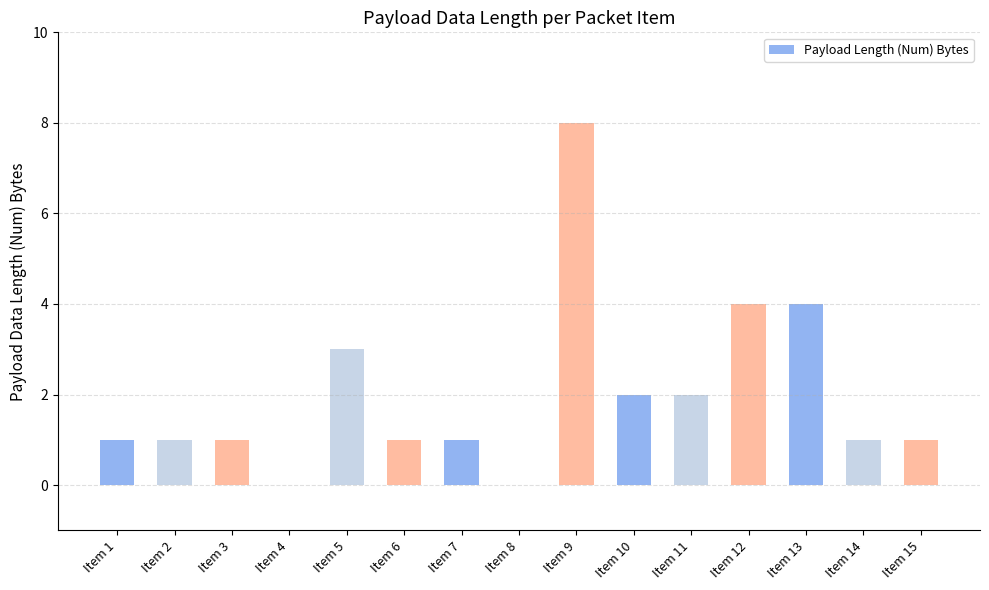

What is the average value?

2